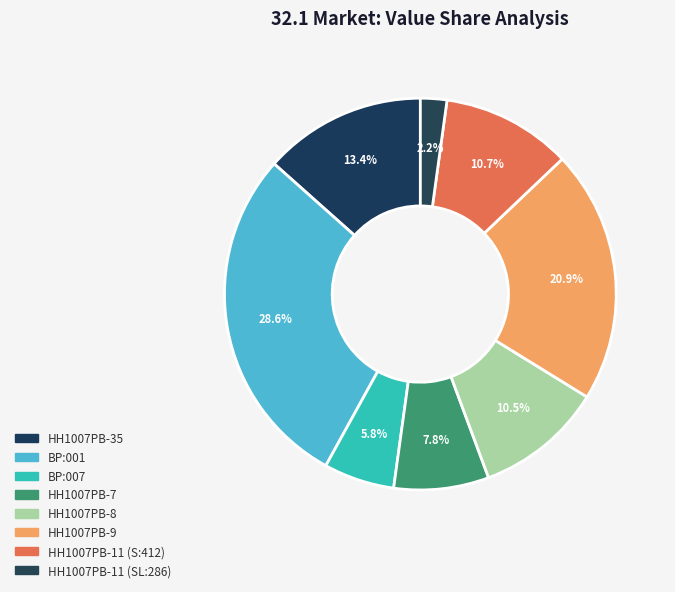

Count the number of slices in the pie.

8